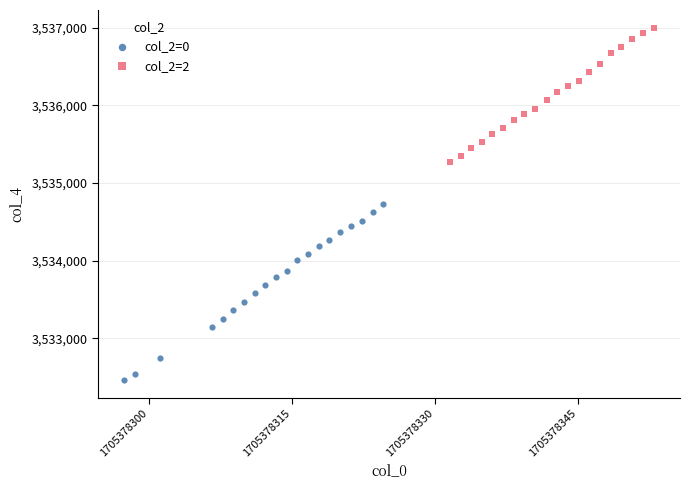

Which series reaches the minimum Y coordinate?

col_2=0